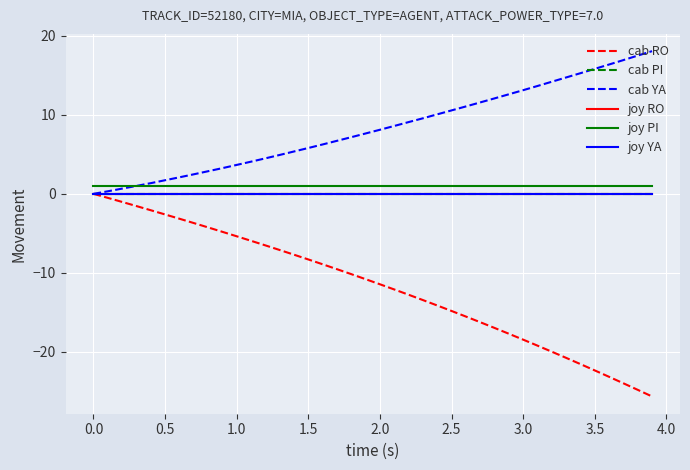

Does the chart display data point markers on the line(s)?

No